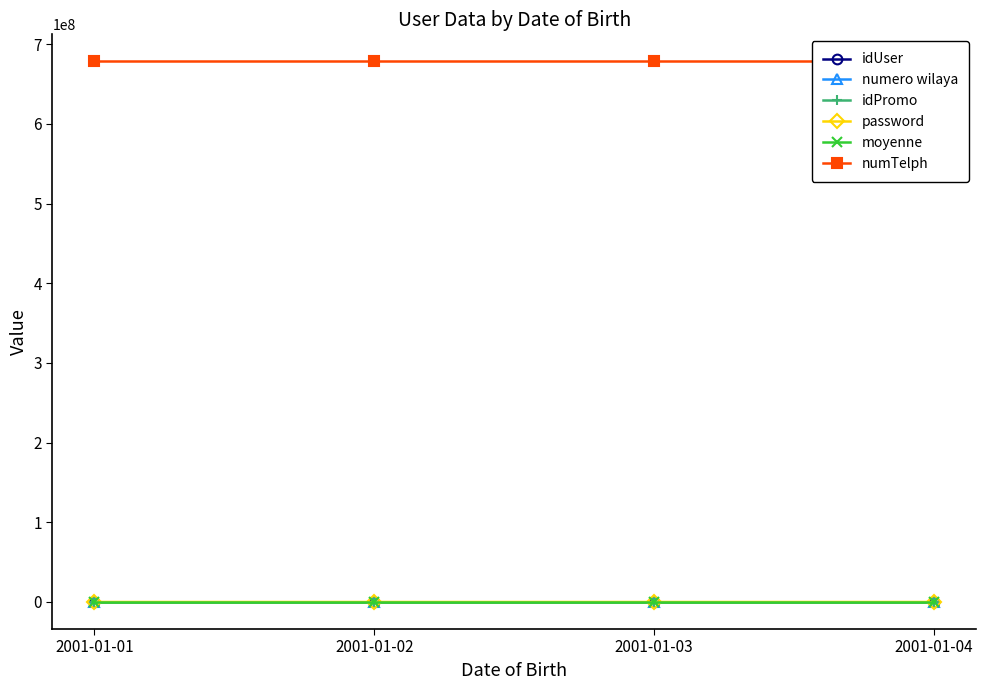

Is the value of moyenne at 2001-01-04 greater than the value of password at 2001-01-01?

No